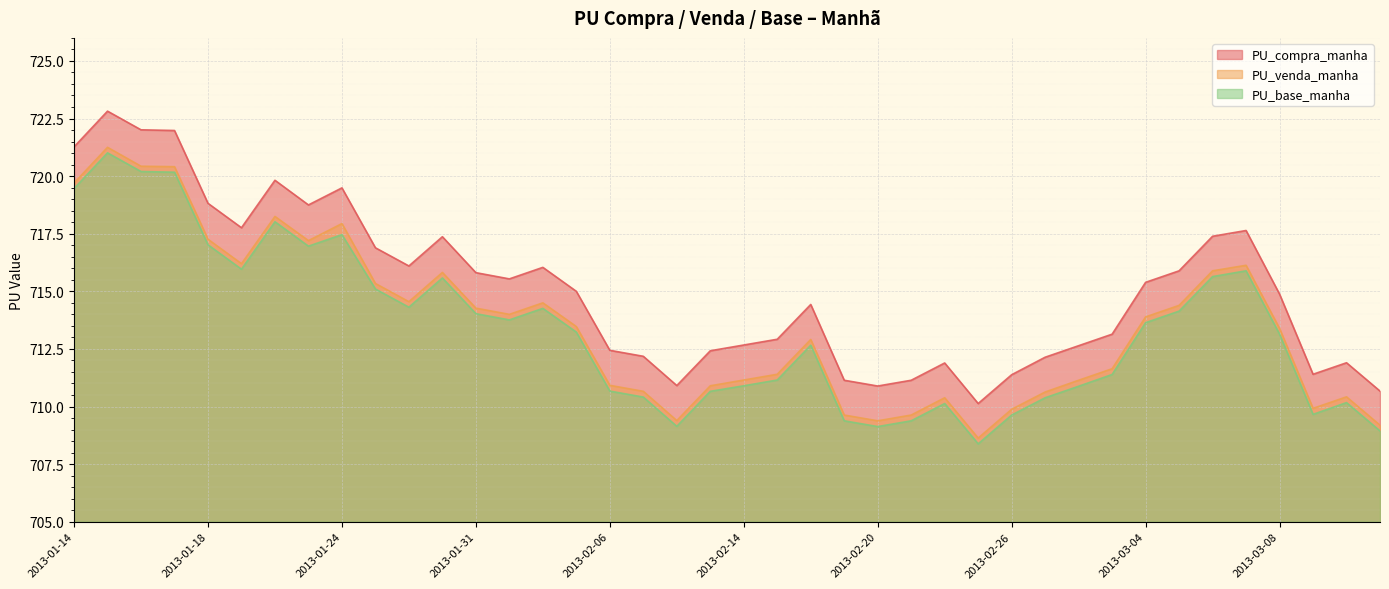

What are all the series names shown in the legend?

PU_compra_manha, PU_venda_manha, PU_base_manha